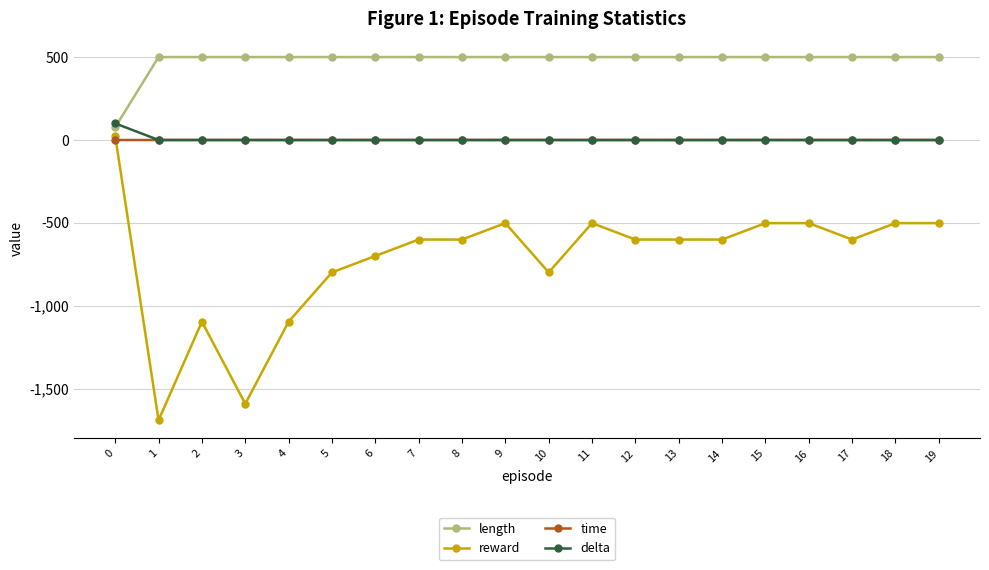

At which category does reward reach its first local peak?

2